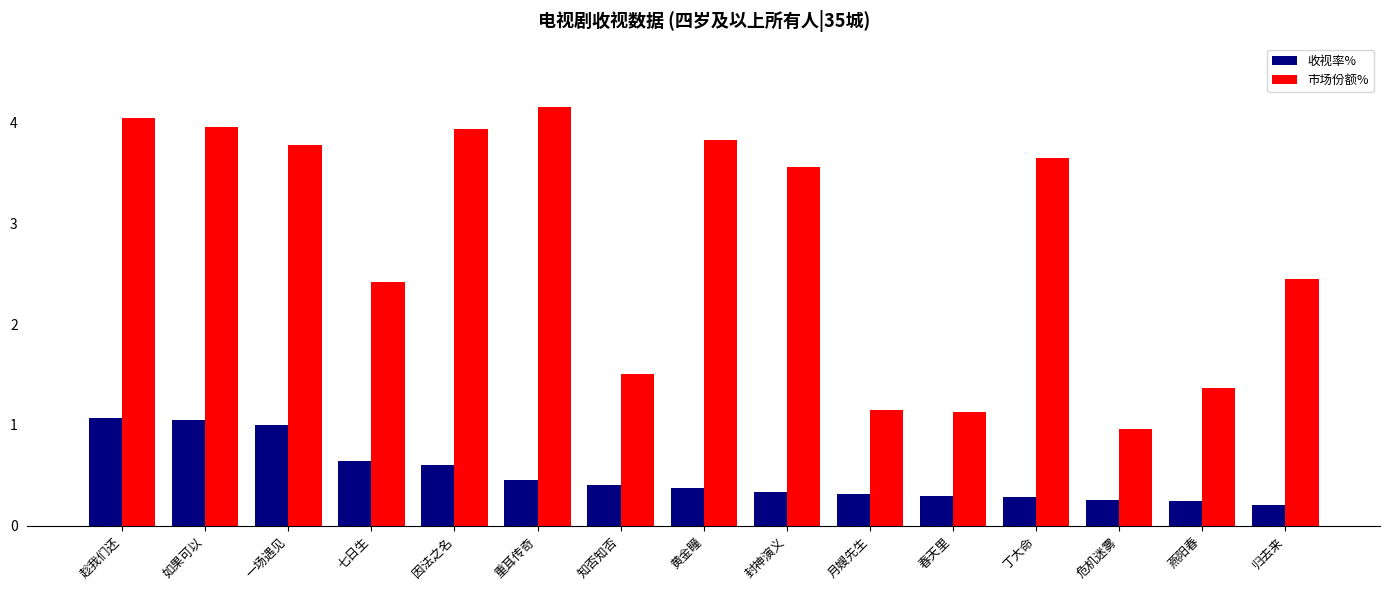

What are all the series names shown in the legend?

收视率%, 市场份额%